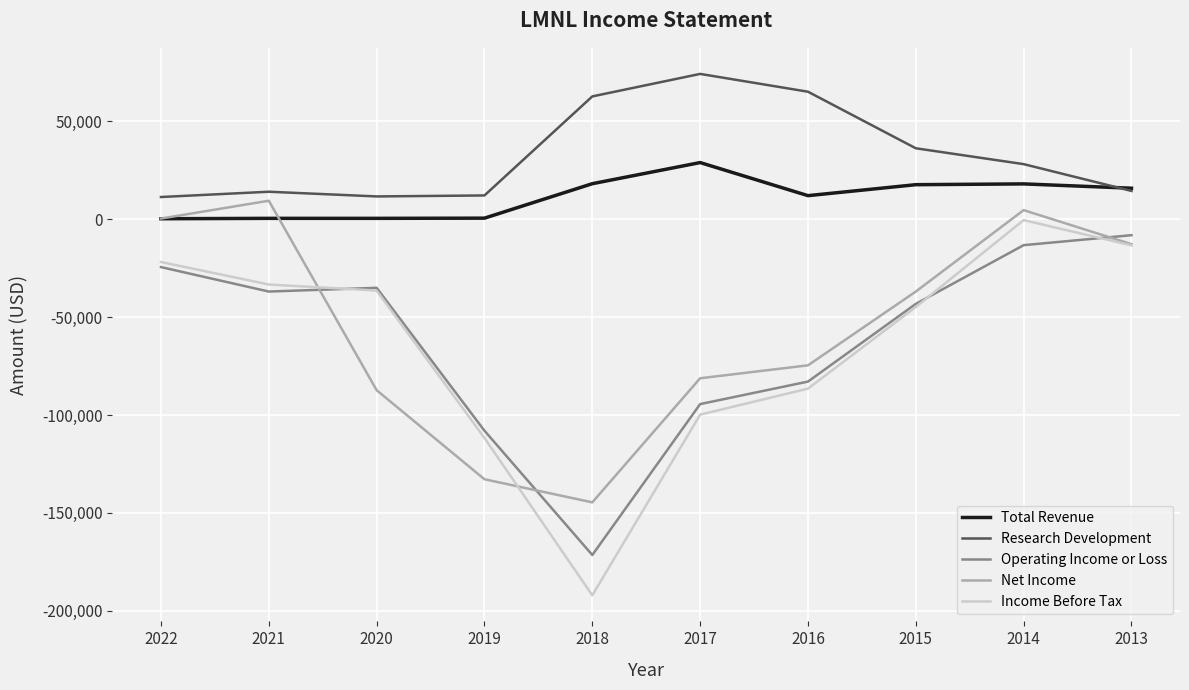

Which category has the highest value in the Research Development series?

2017